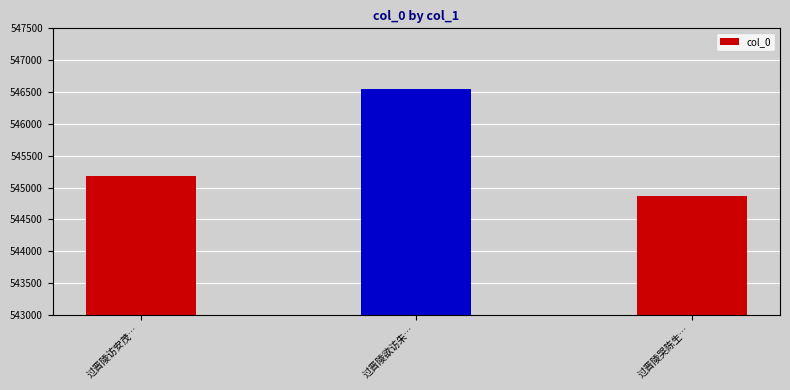

Reading right to left, transcribe all the data shown in this chart.

过晋陵哭陈生稚冲=544868	过晋陵欲访朱在明安二茂卿云在明以先一日往京口矣十载之期竟左成约殊怅怅也=546549	过晋陵访安茂卿洎乃兄绪卿光禄时长至前一日也=545182